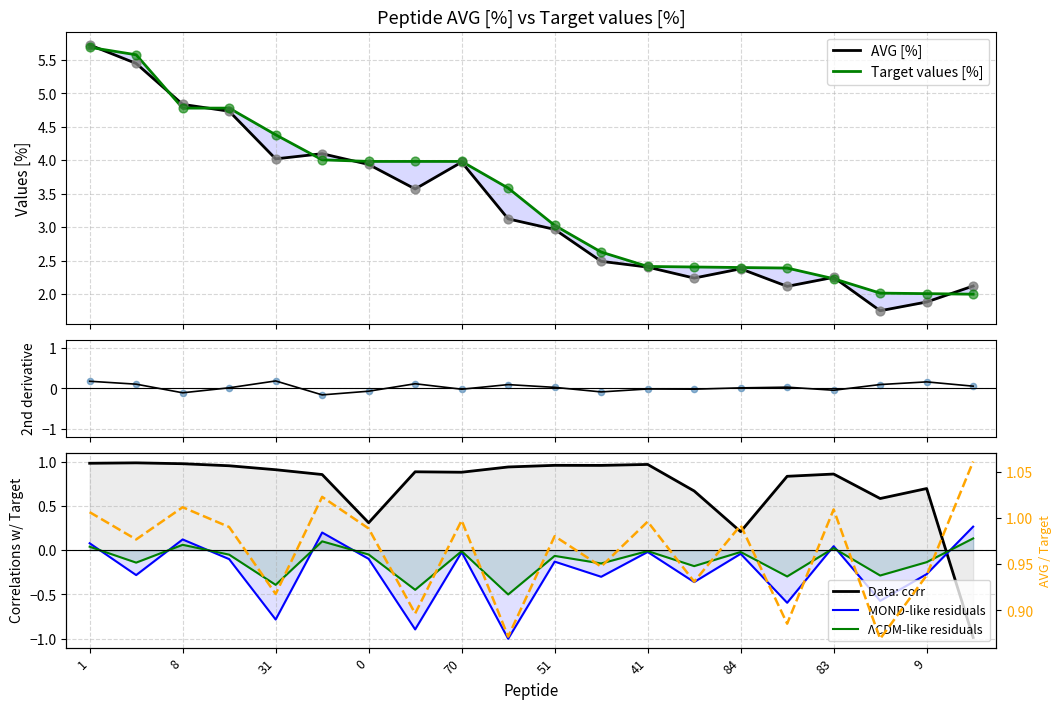

Which series reaches the minimum Y coordinate?

AVG [%]